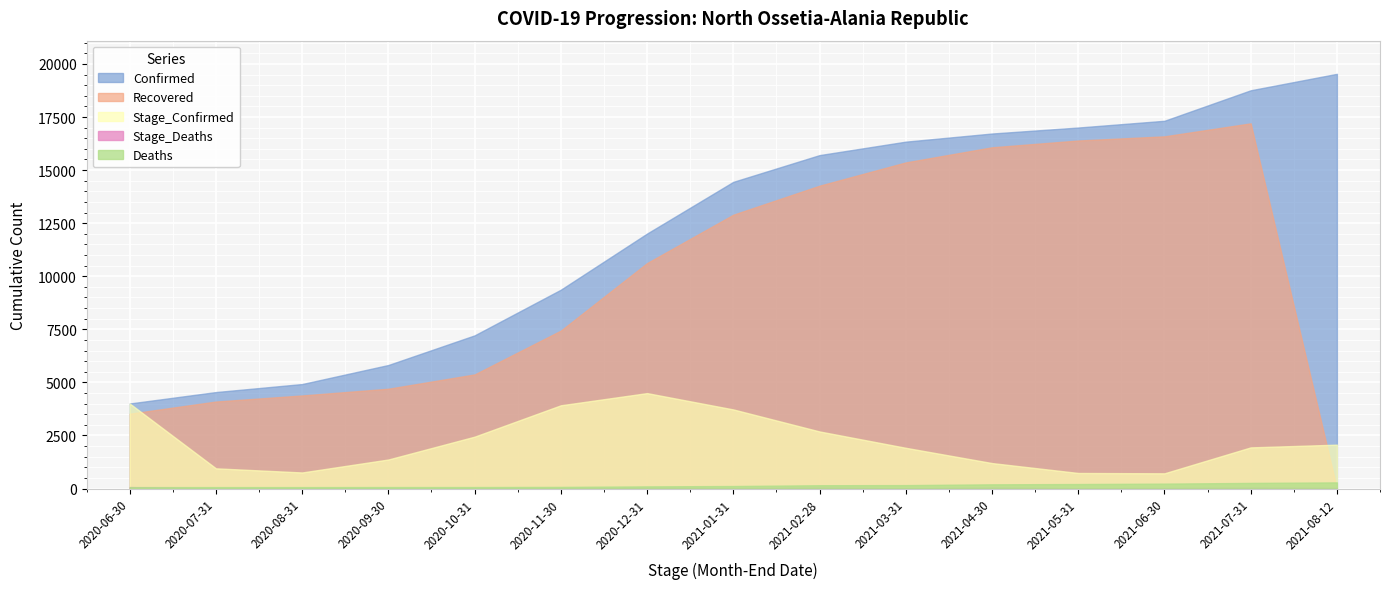

What are all the series names shown in the legend?

Confirmed, Deaths, Recovered, Stage_Confirmed, Stage_Deaths